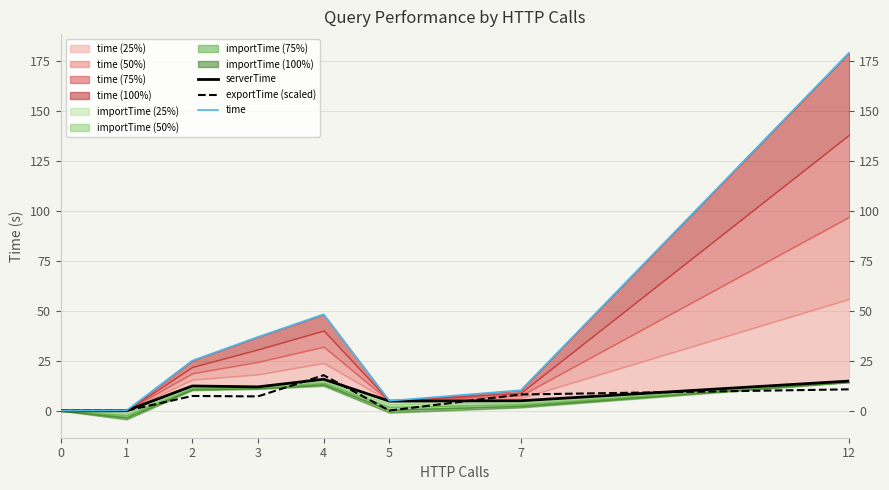

What value does the time series have at 1?

0.2